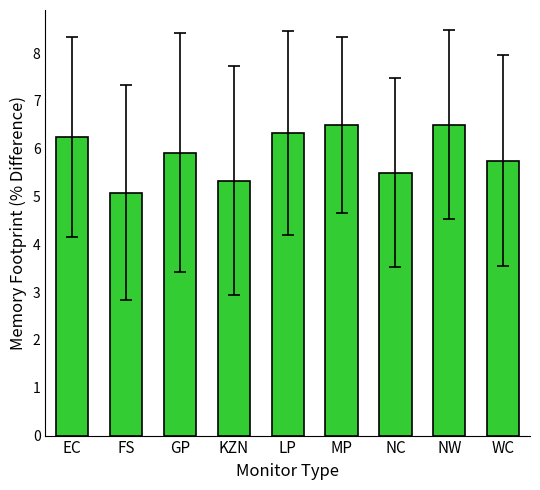

How many bars are there in total?

9